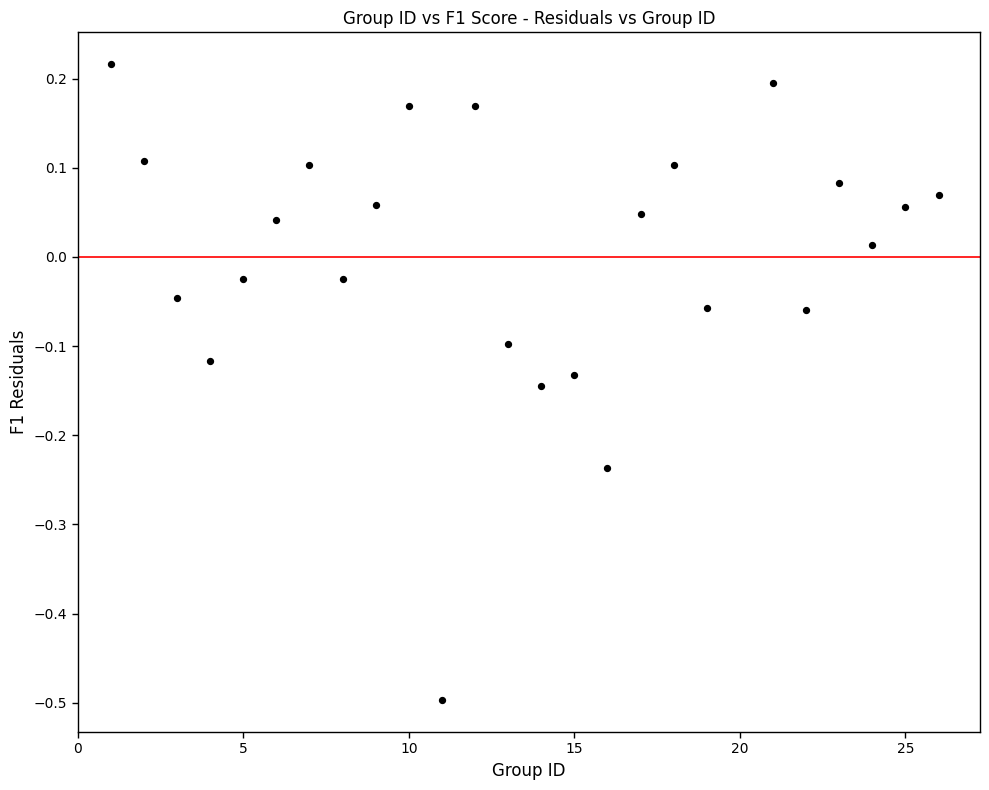

What is the range of X values (max minus min)?

25.0